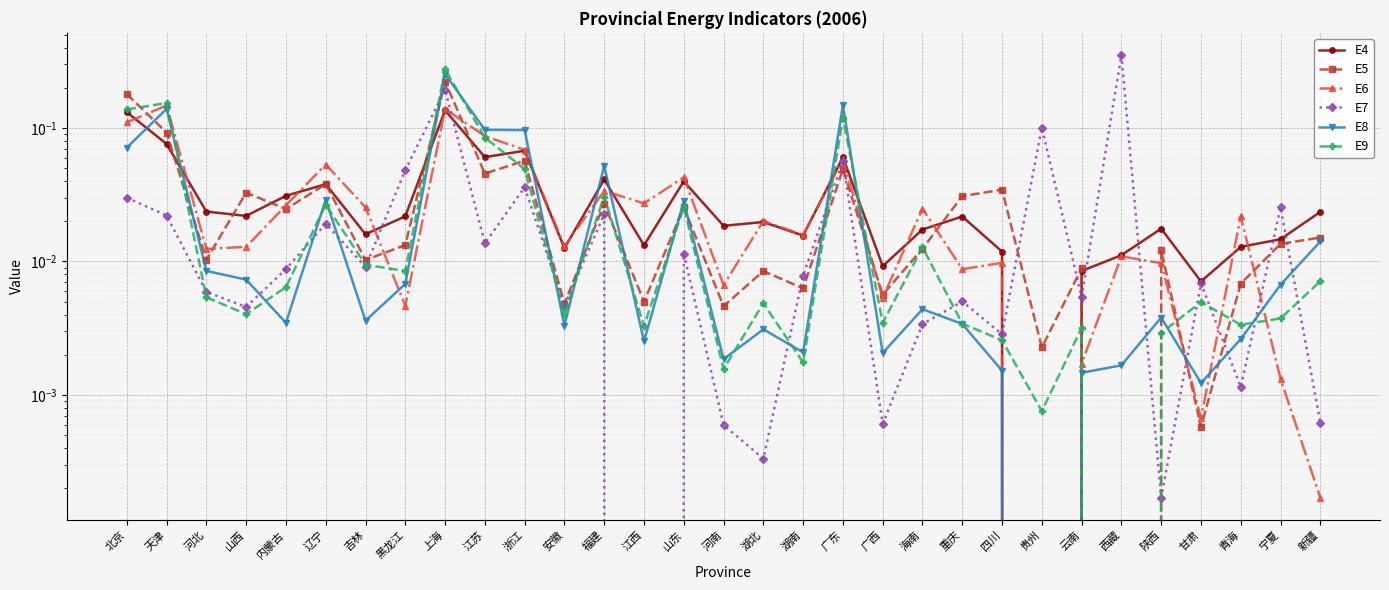

Where do E5 and E9 first cross each other?

北京 and 天津